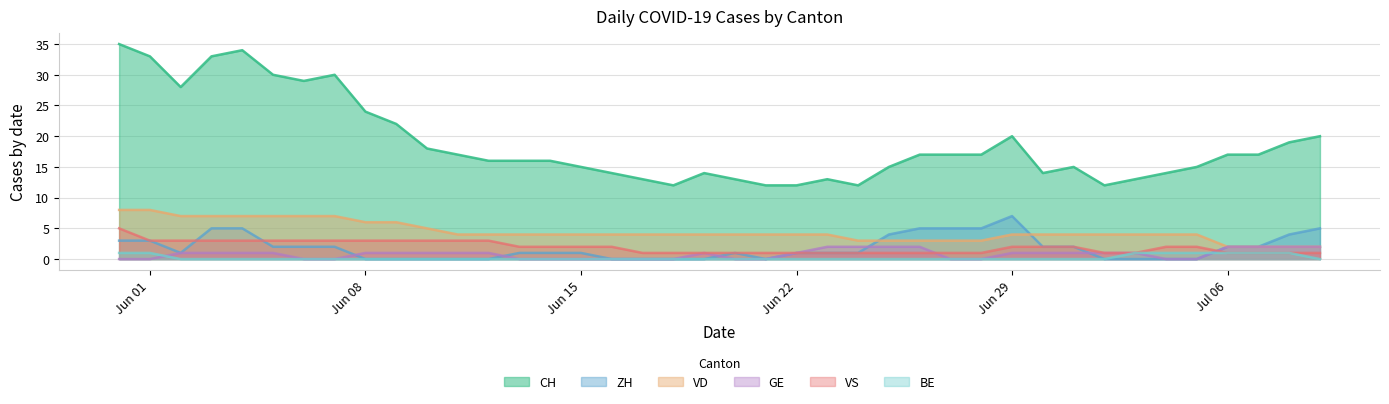

The value of CH at 2020-06-30 is 6. True or false?

False